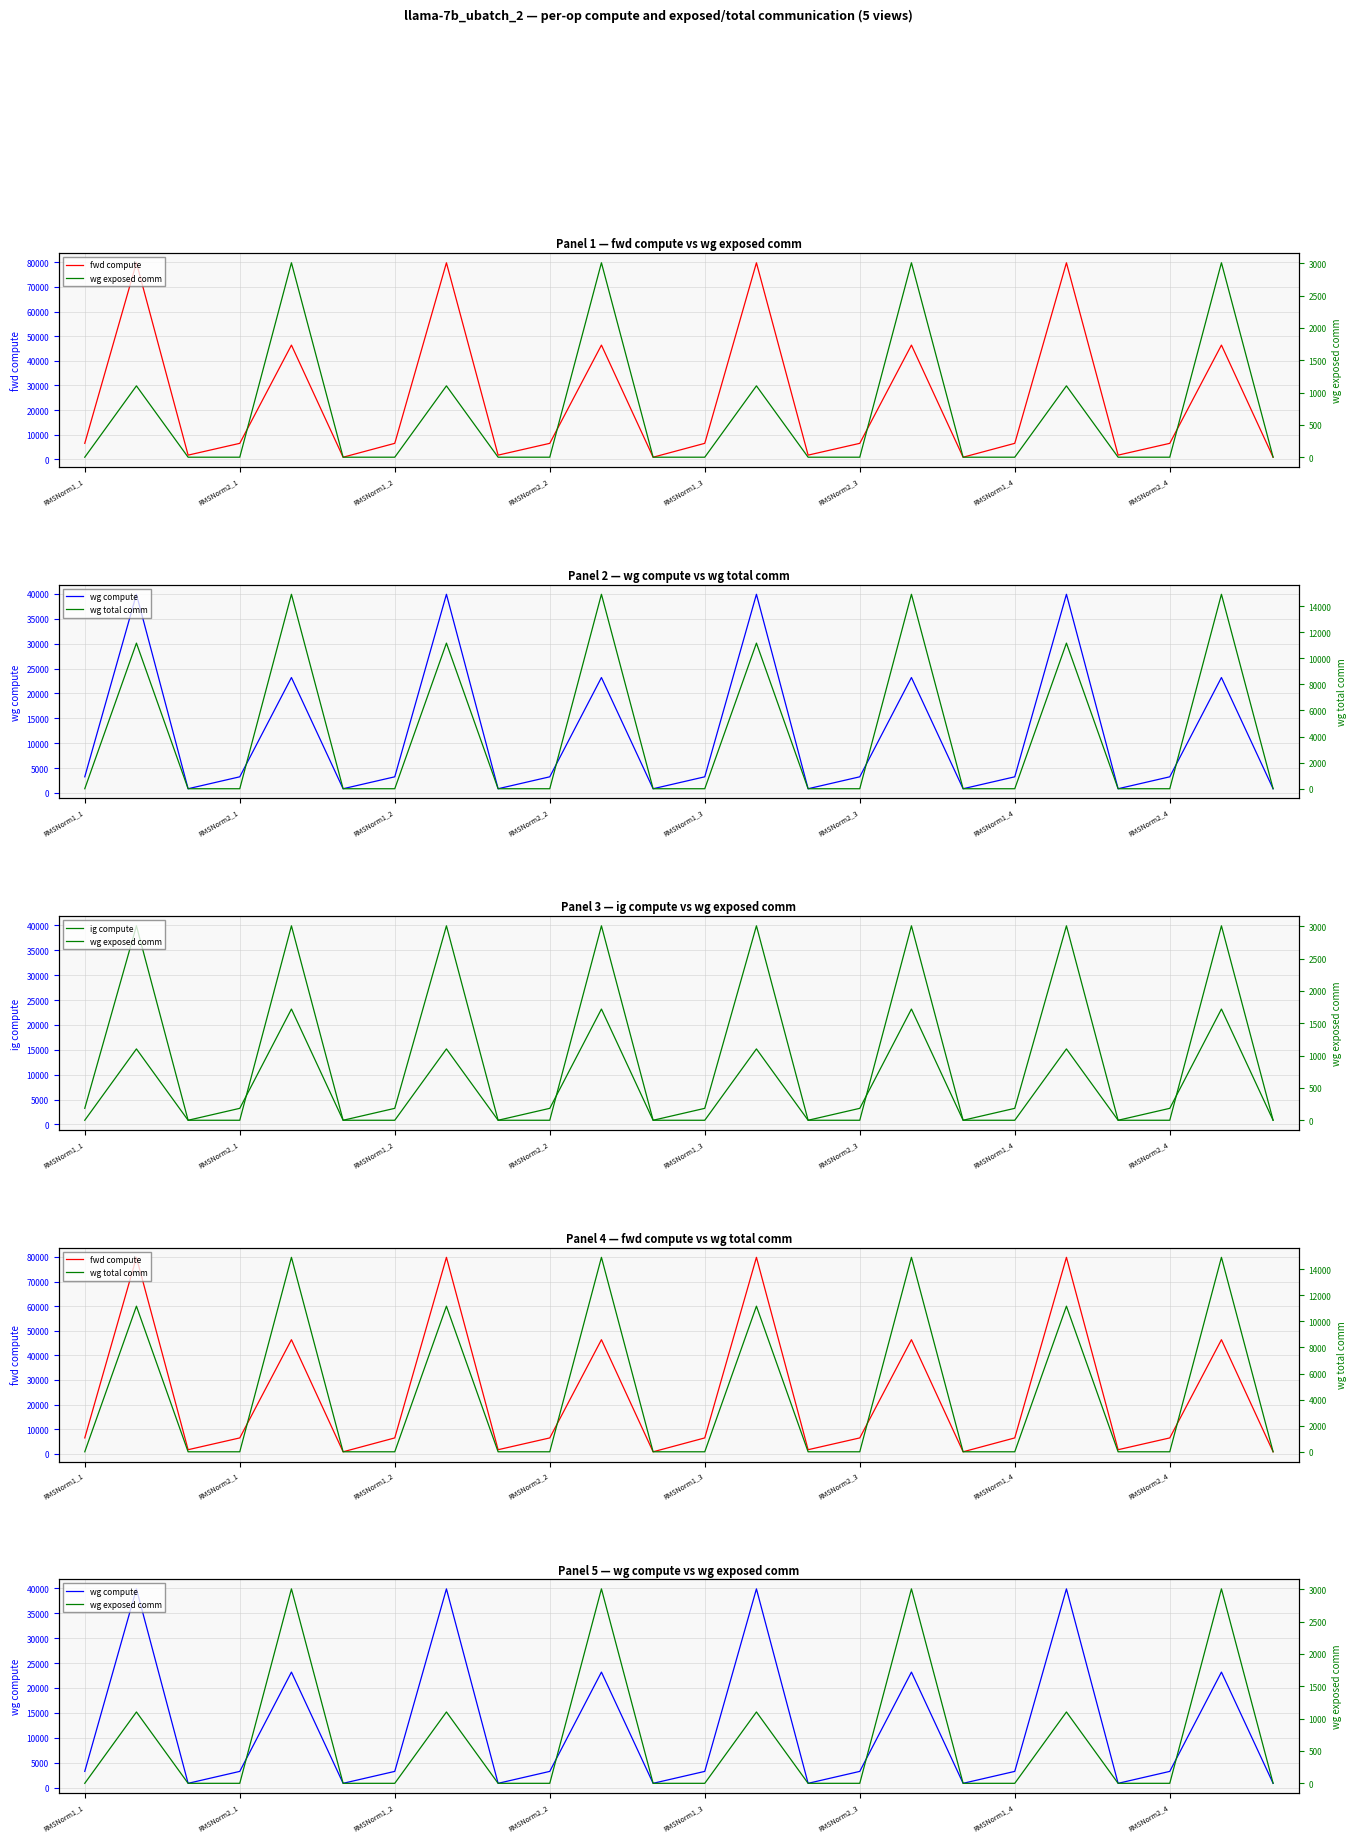

How many interior local peaks does the ig compute series have?

8